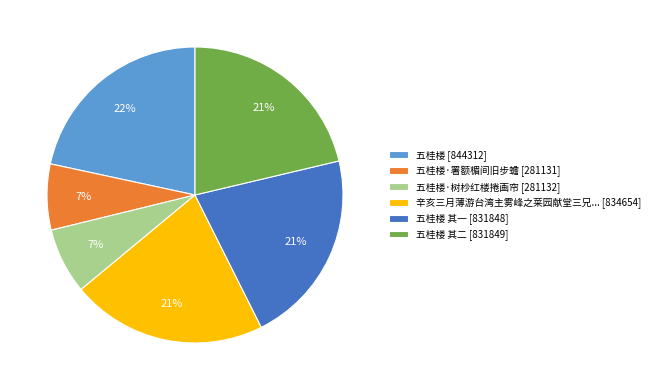

Approximately how many times larger is the value at 辛亥三月薄游台湾主雾峰之莱园献堂三兄... [834654] compared to 五桂楼 [844312]?

1.0